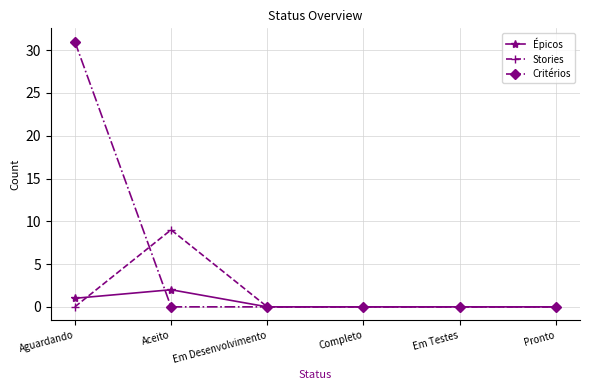

At which label does Critérios reach its peak?

Aguardando